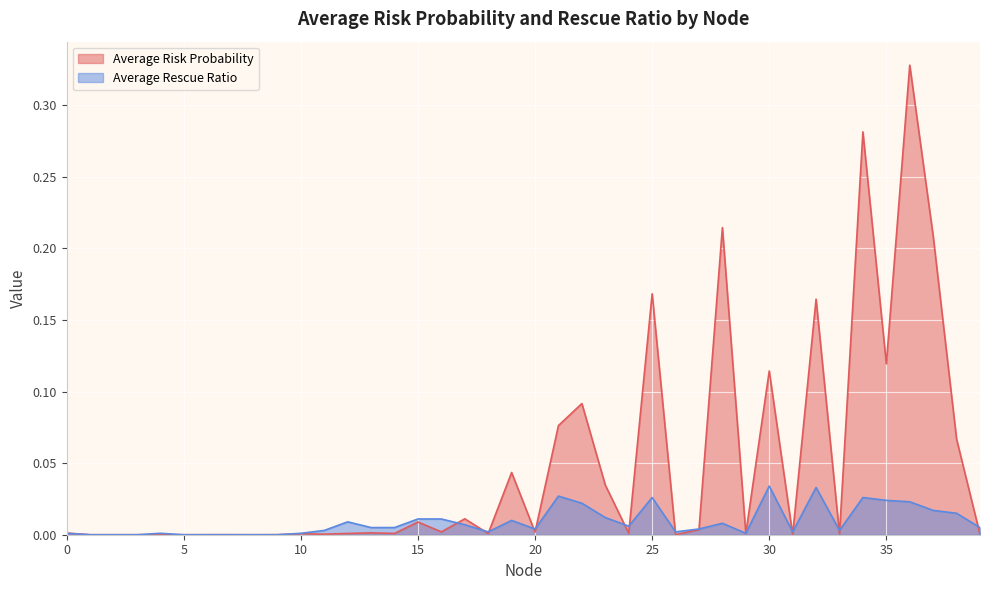

In Average Risk Probability, how many points are higher than both neighbors (excluding endpoints)?

13